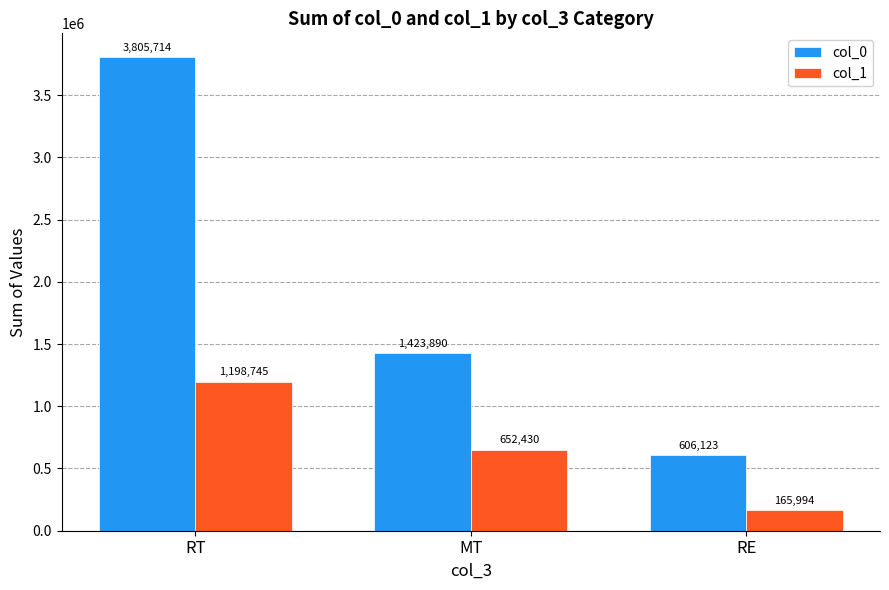

What position from the left is RT?

1